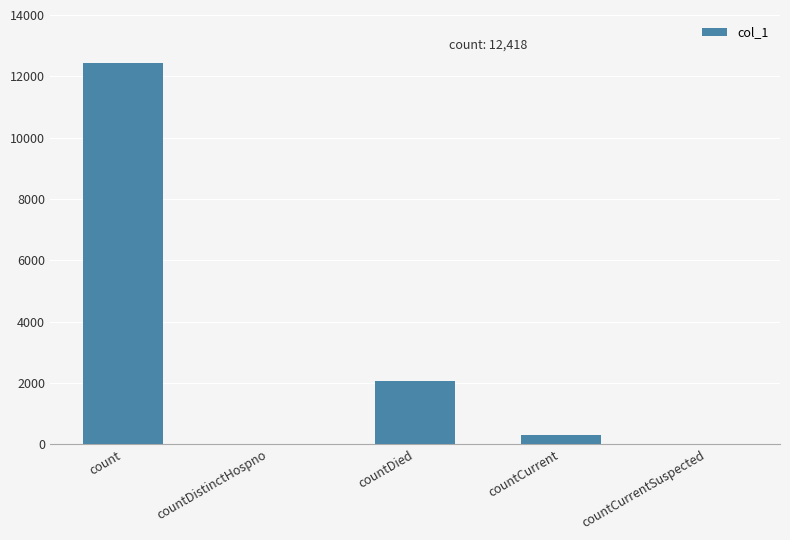

Approximately how many times larger is the value at countDied compared to countCurrent?

7.0